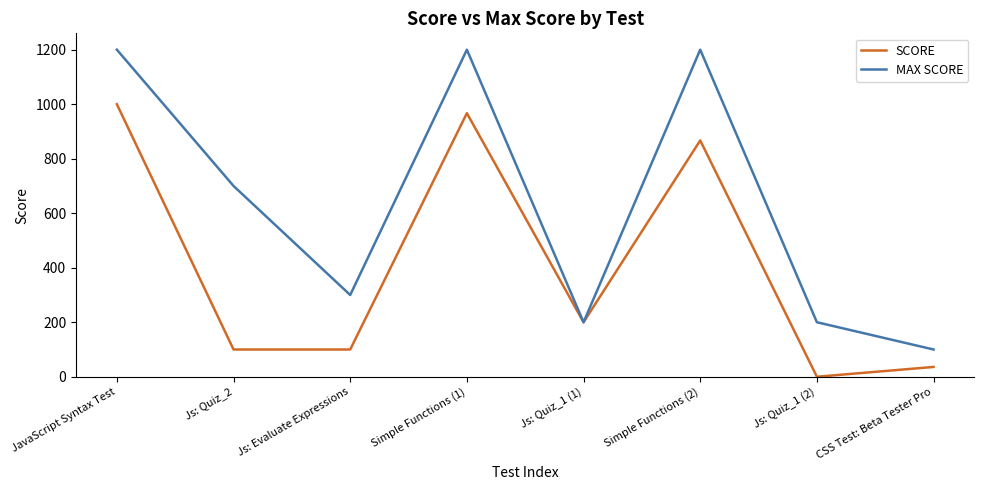

Where is the first local maximum for MAX SCORE?

Simple Functions (1)